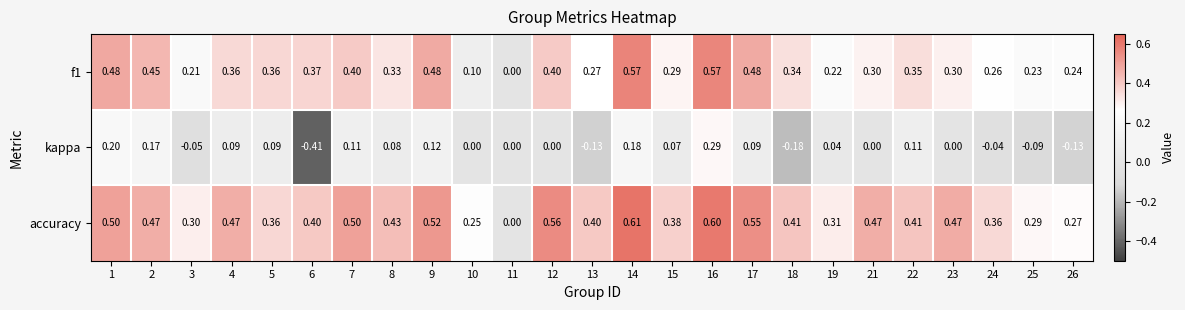

Which series has the widest spread of values?

kappa